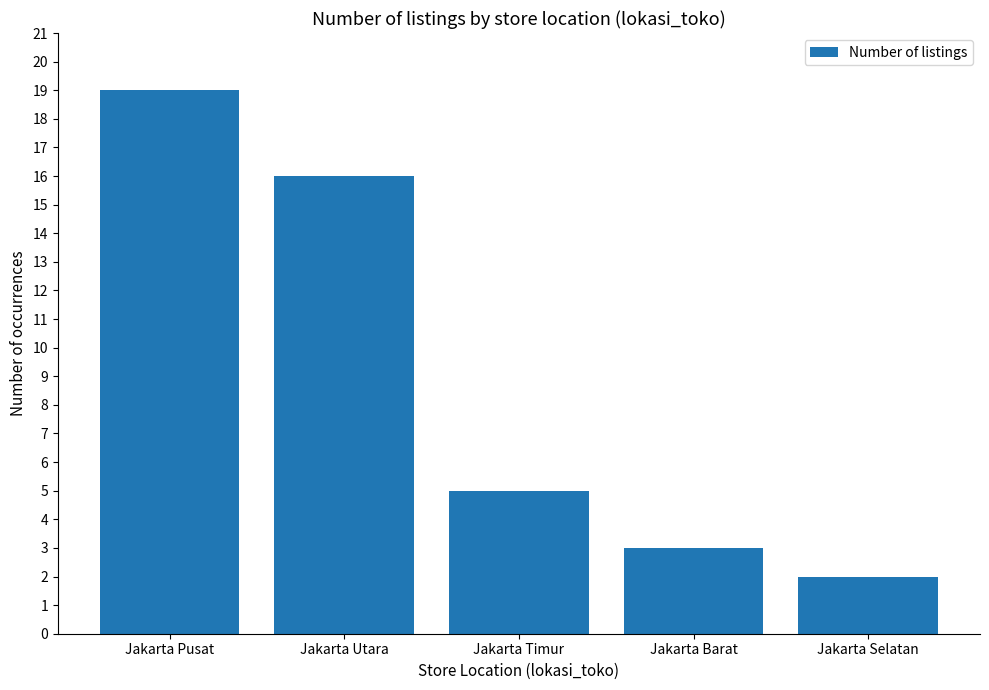

What is the label of the 2nd bar from the left?

Jakarta Utara